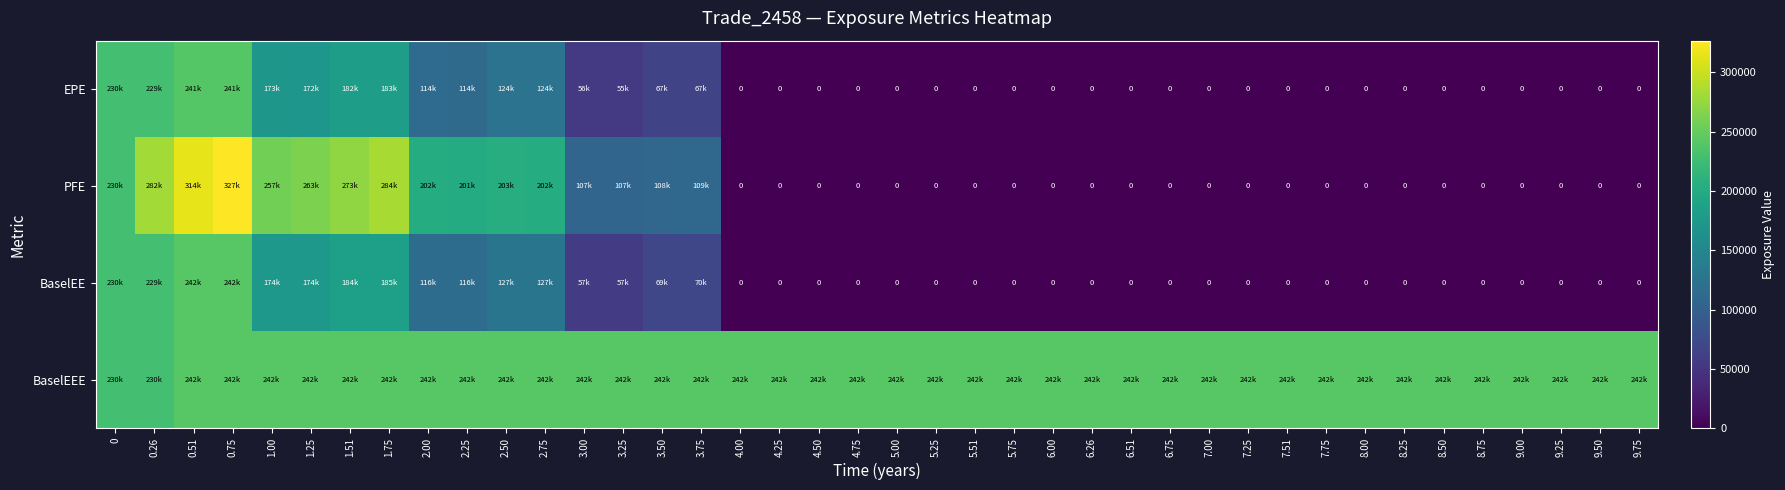

Which category has the lowest value in the BaselEE series?

4.00